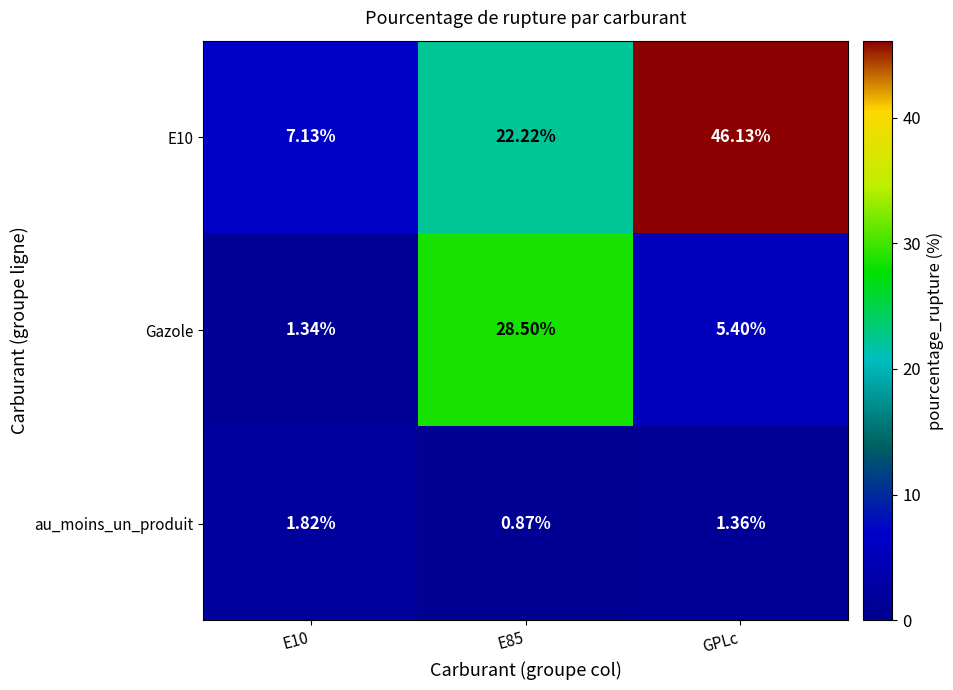

What is the difference between the highest and lowest values at E10?

5.8